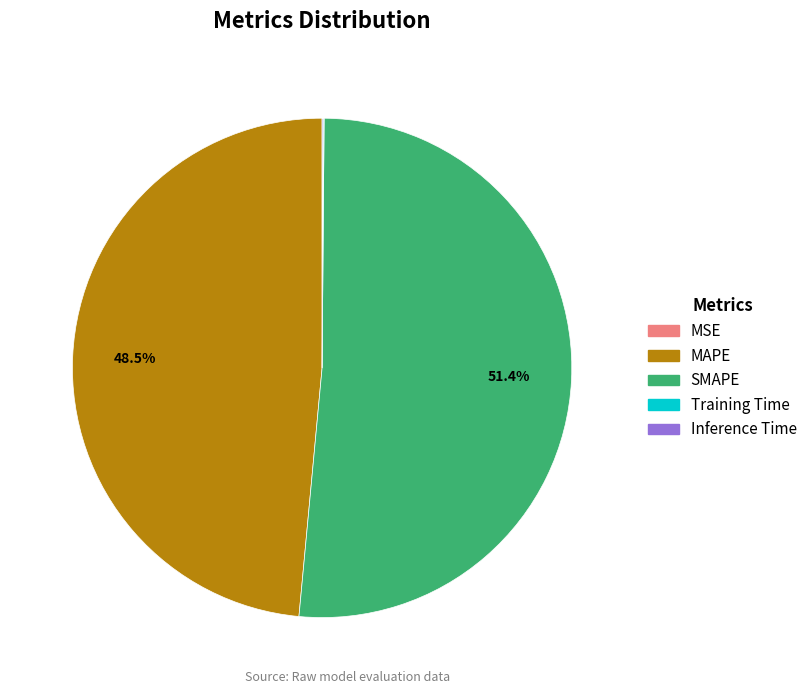

Which category has the biggest portion of the pie?

SMAPE